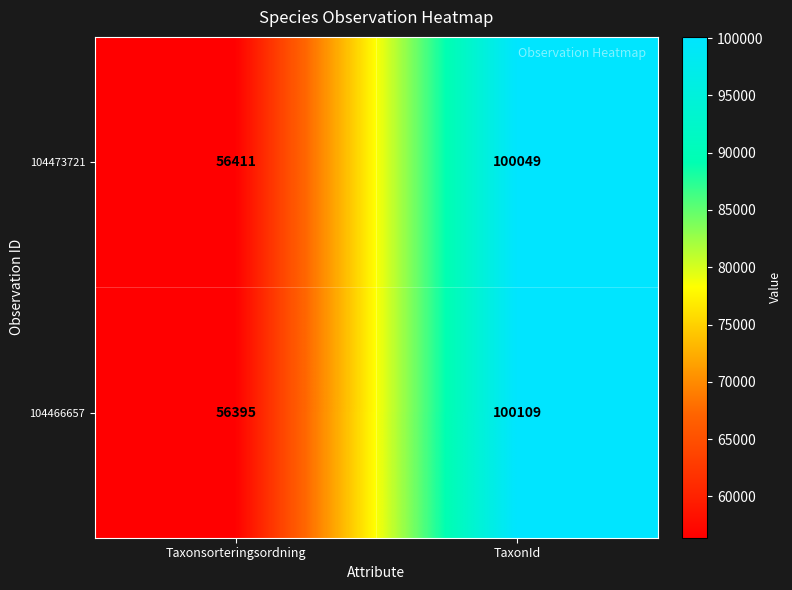

What is the minimum value shown in the chart?

56395